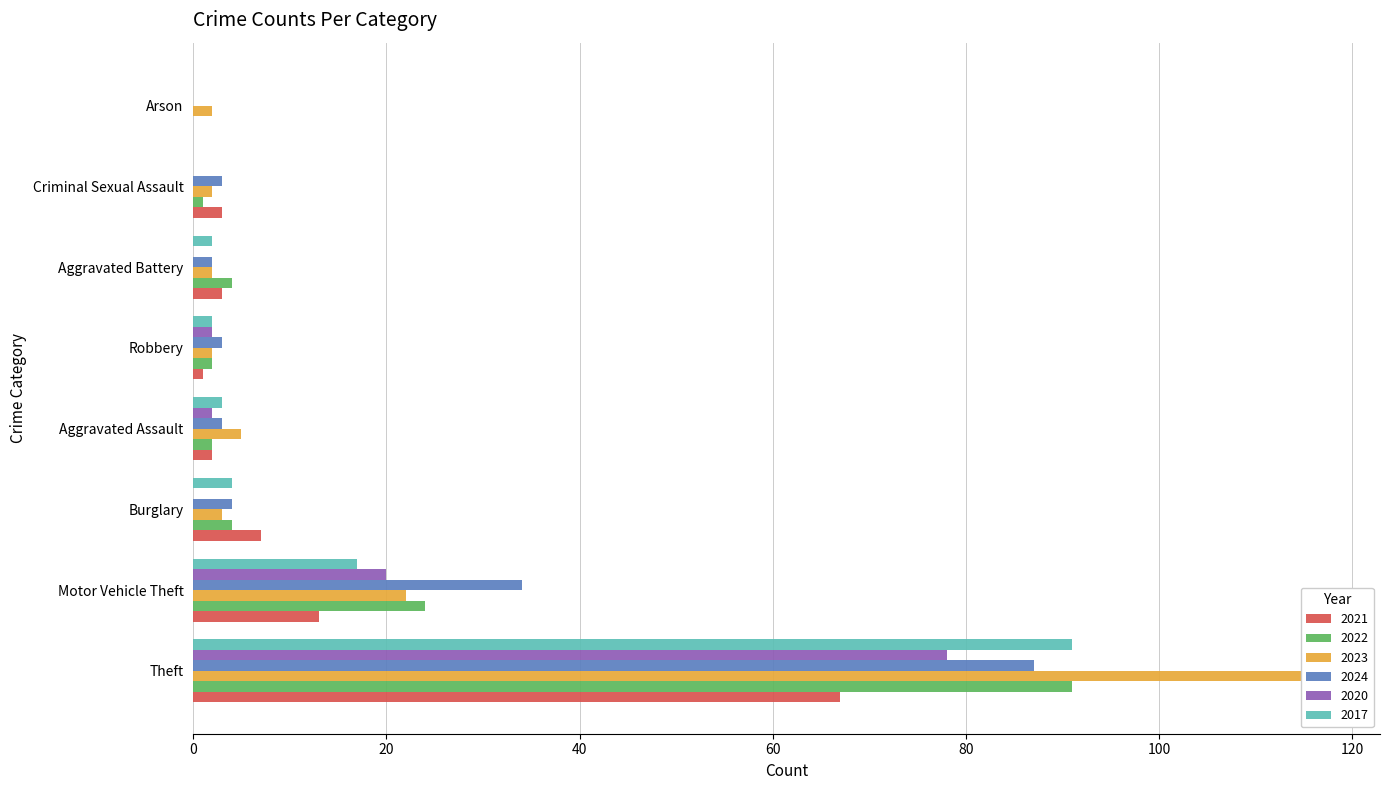

Between Motor Vehicle Theft and Aggravated Battery, which is larger?

Motor Vehicle Theft